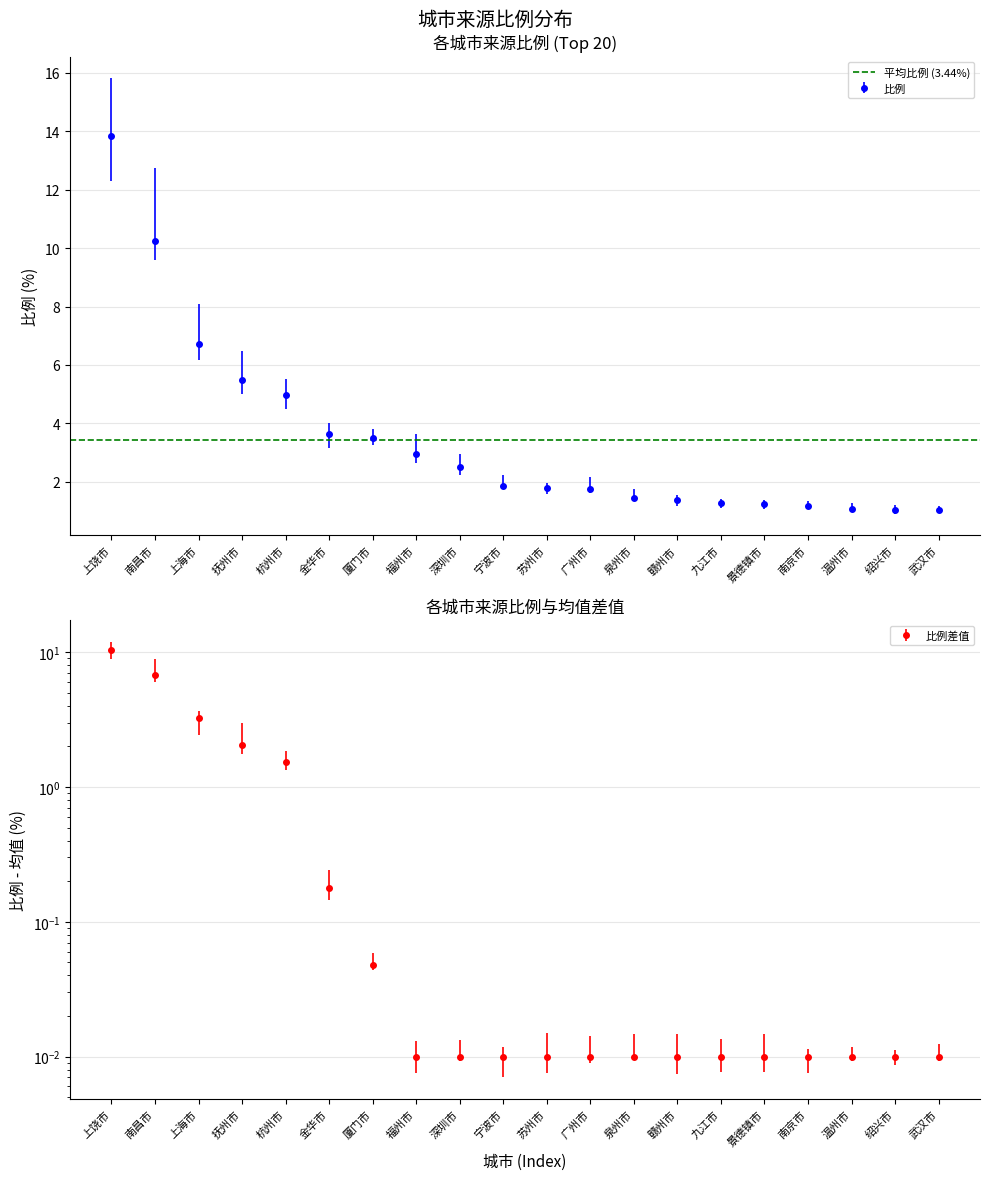

At which label is 比例 closest to 7?

上海市